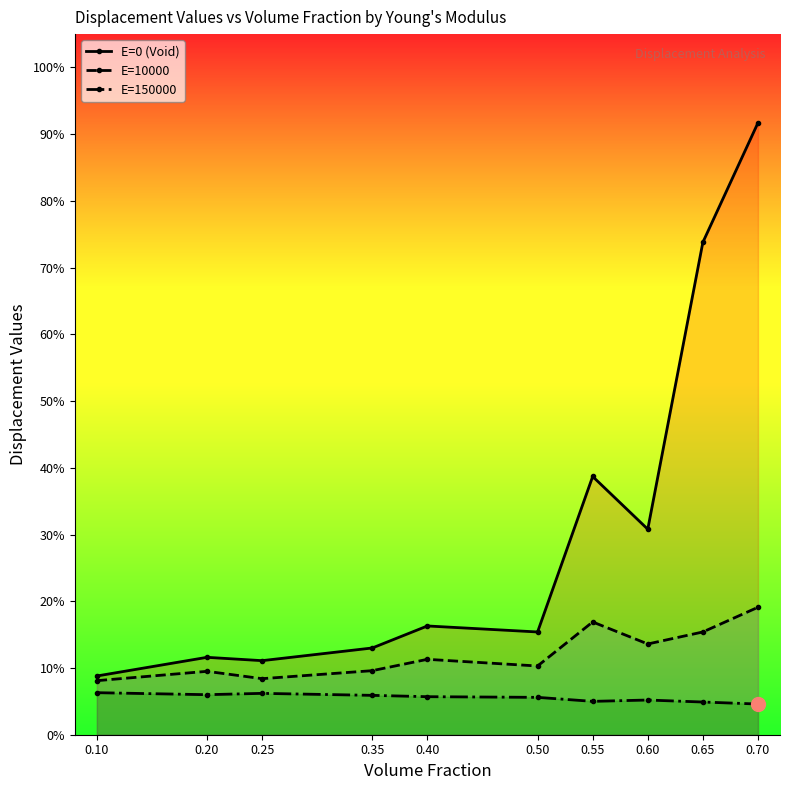

Which label corresponds to the largest value in the chart?

0.70